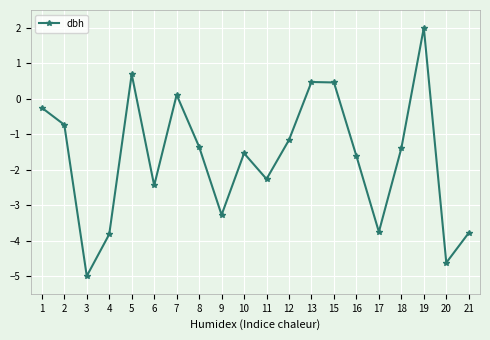

The value at 19 is 0.7. True or false?

False